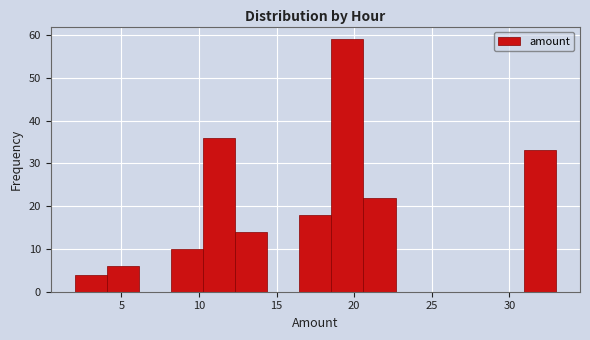

Reading left to right, transcribe this chart: for each bar, give the range it covers on the x-axis and its height. Neither the bar edges nor the heights are printed on the chart, so give them approximately, as read against the axes.

2.0 to 4.0: 4
4.0 to 6.0: 6
6.0 to 8.0: 0
8.0 to 10.5: 10
10.5 to 12.5: 36
12.5 to 14.5: 14
14.5 to 16.5: 0
16.5 to 18.5: 18
18.5 to 20.5: 59
20.5 to 22.5: 22
22.5 to 24.5: 0
24.5 to 27.0: 0
27.0 to 29.0: 0
29.0 to 31.0: 0
31.0 to 33.0: 33